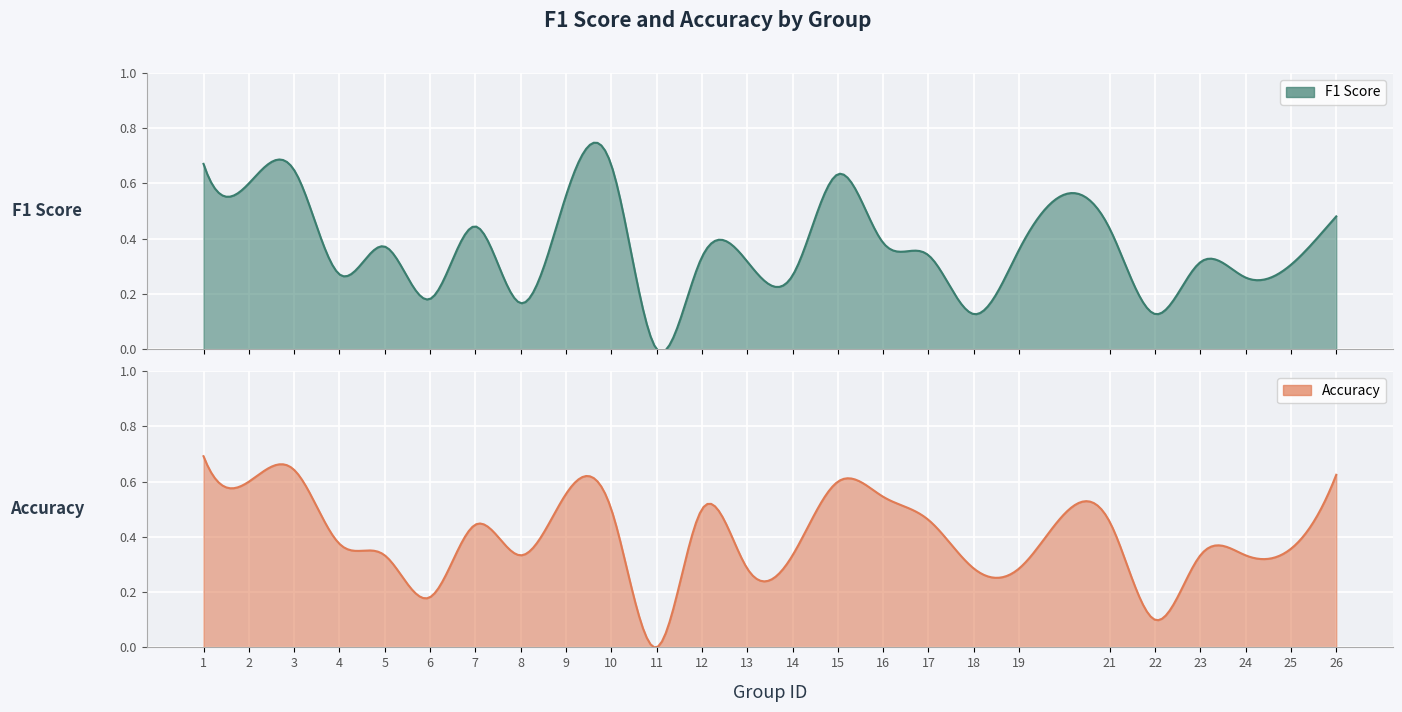

Which category has the lowest value across all series?

11